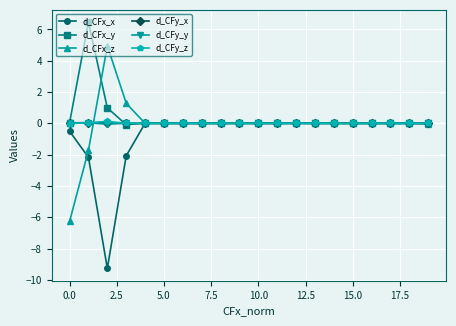

True or false: d_CFx_y has more than 1 points higher than both neighbors.

True